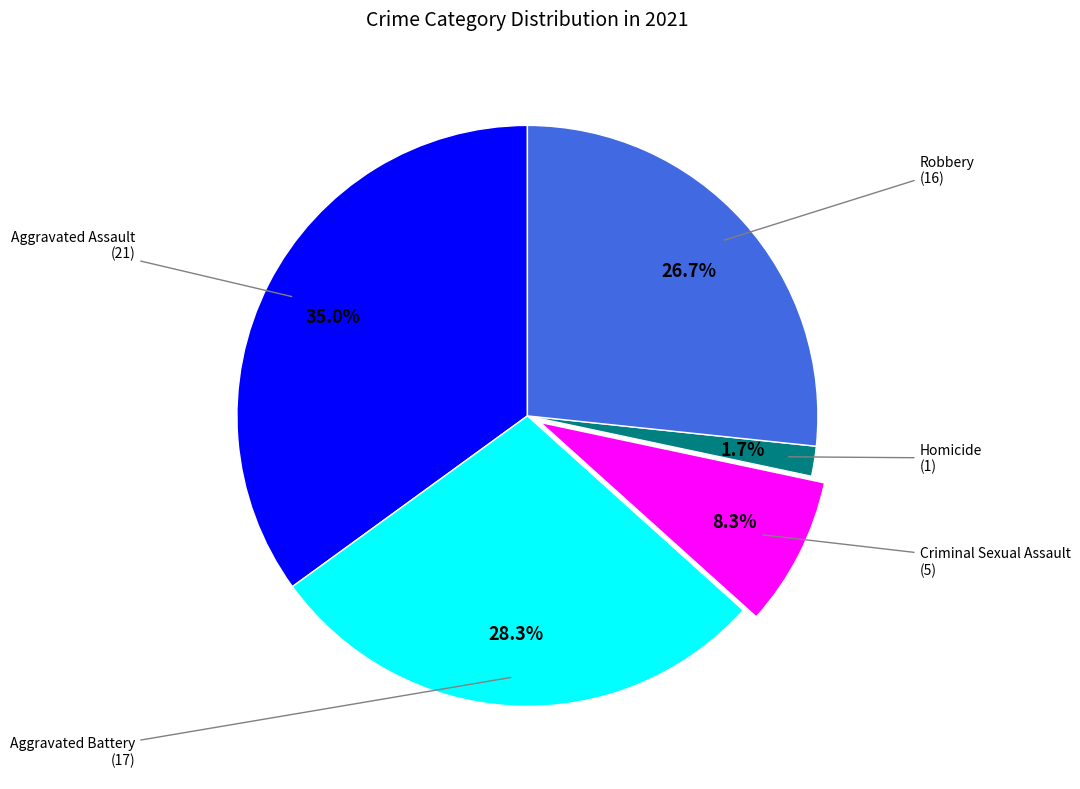

Between Aggravated Battery (17) and Aggravated Assault (21), which is larger?

Aggravated Assault (21)